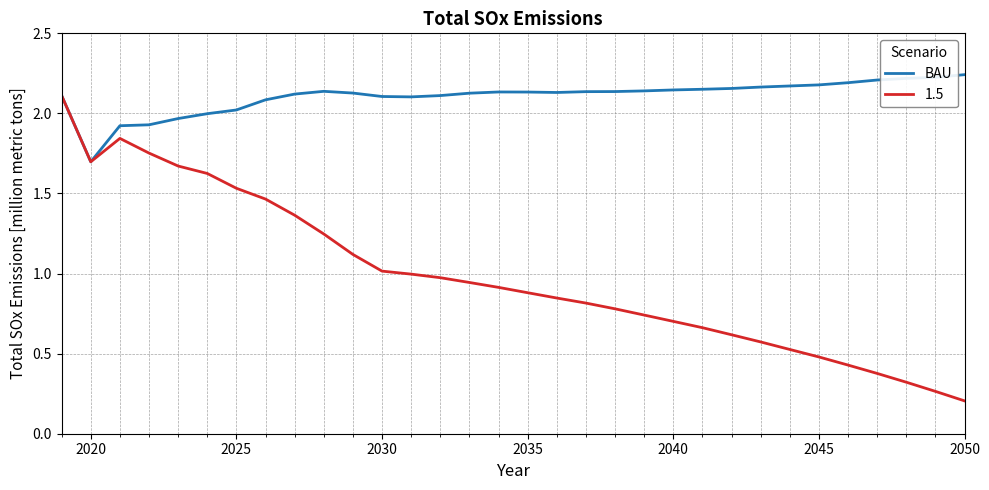

List the series in order of their overall mean, highest first.

BAU, 1.5